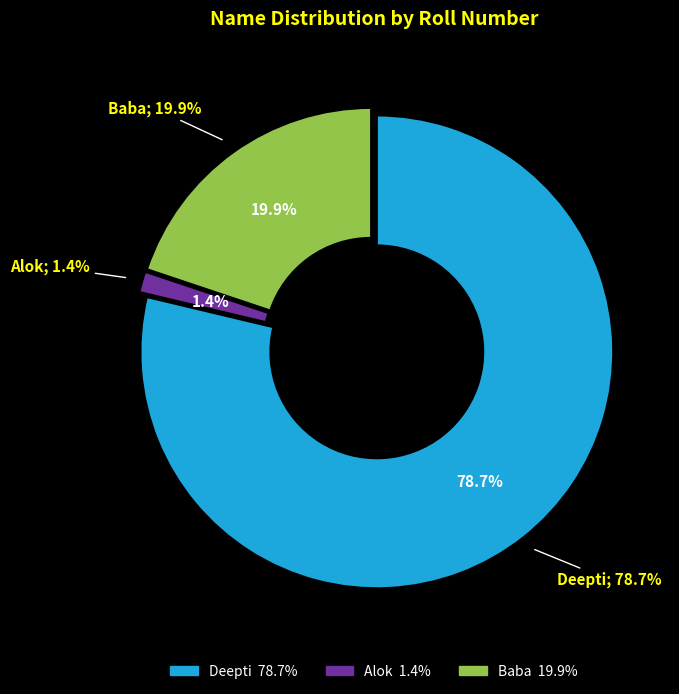

Is it true that Alok is 1% of the pie?

True